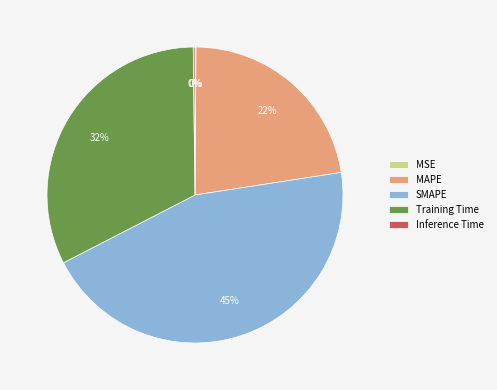

What is the ratio of the value at SMAPE to the value at Training Time?

1.4